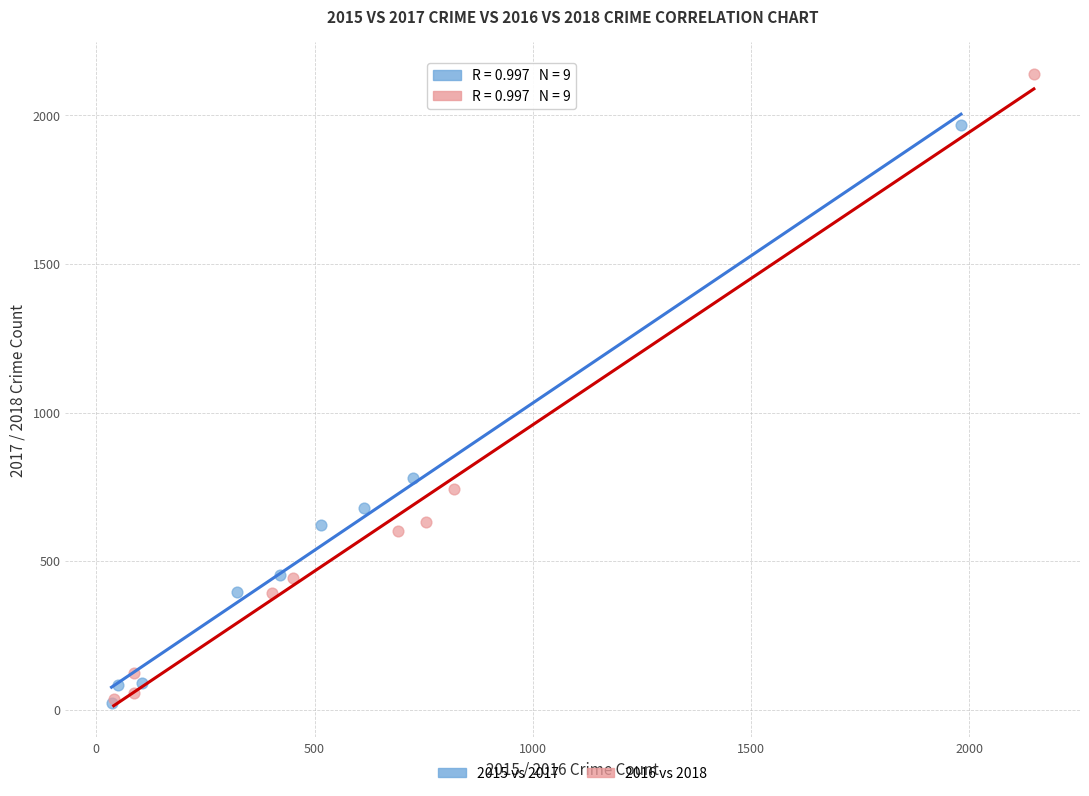

Which series reaches the maximum Y coordinate?

2016 vs 2018